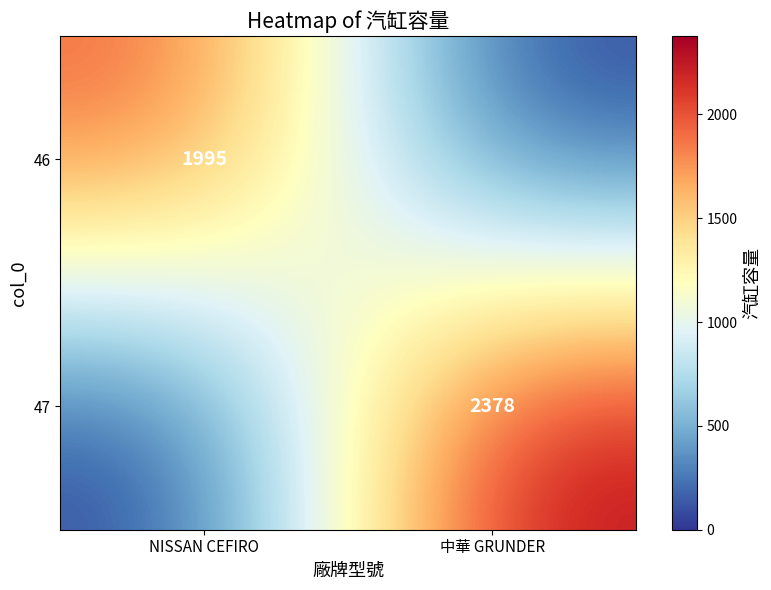

The 47 series shows 2378 at 中華 GRUNDER. True or false?

True